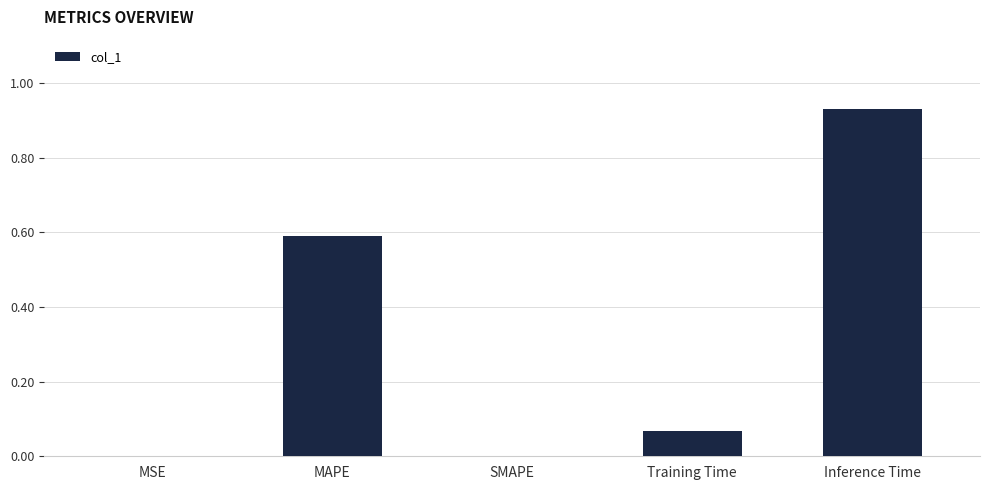

Which has a higher value, Training Time or Inference Time?

Inference Time